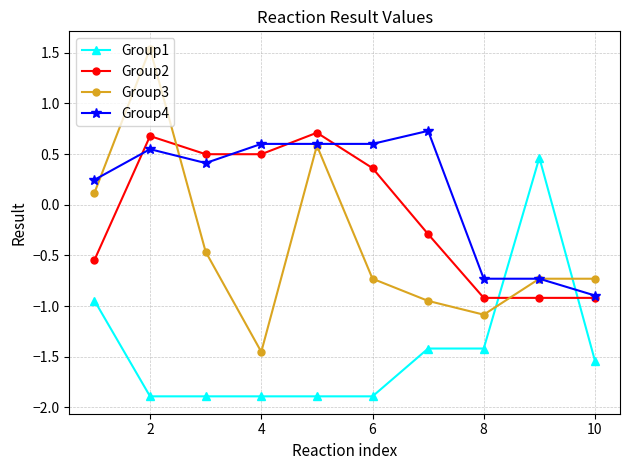

What is the lowest value of the Group1 series?

-1.9